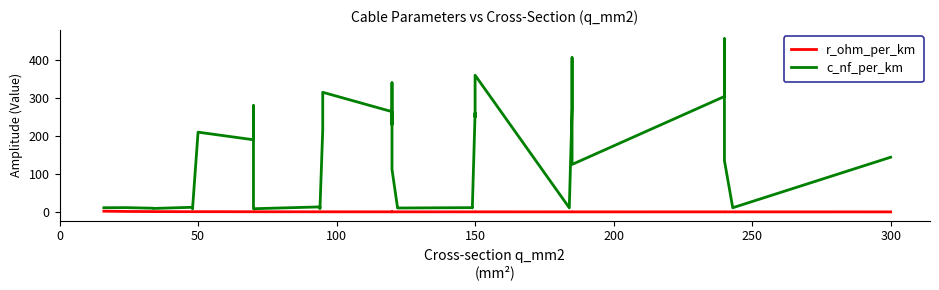

Which series has the largest range (max minus min)?

c_nf_per_km